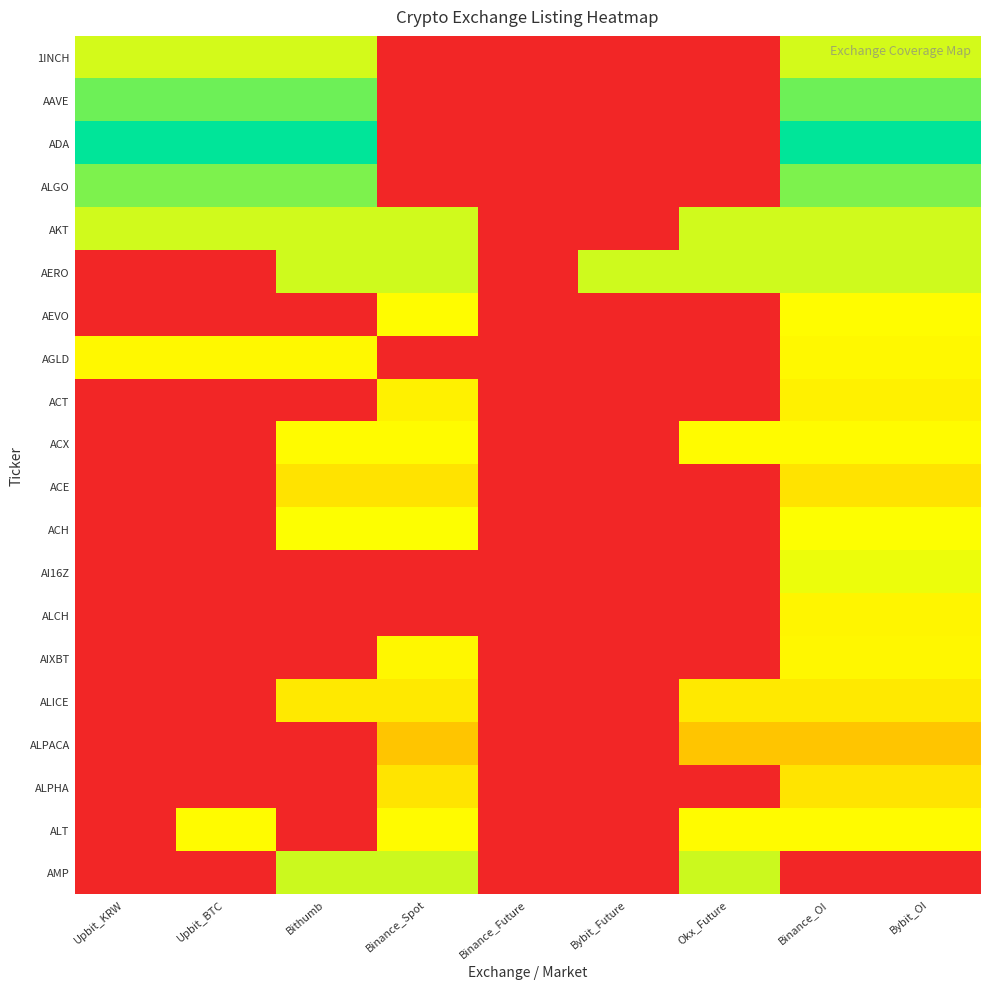

Rank the series by their maximum value, from highest to lowest.

ADA, AAVE, ALGO, AMP, AERO, AKT, 1INCH, AI16Z, ACH, AEVO, ACX, ALT, AGLD, AIXBT, ALCH, ACT, ALICE, ALPHA, ACE, ALPACA